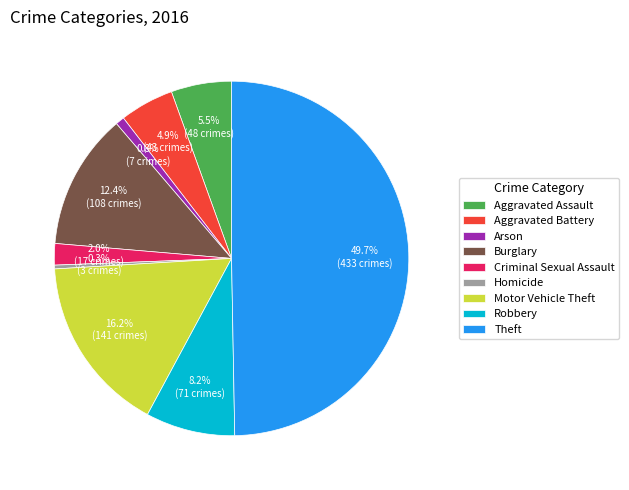

To the nearest percent, what is the average slice percentage?

11%